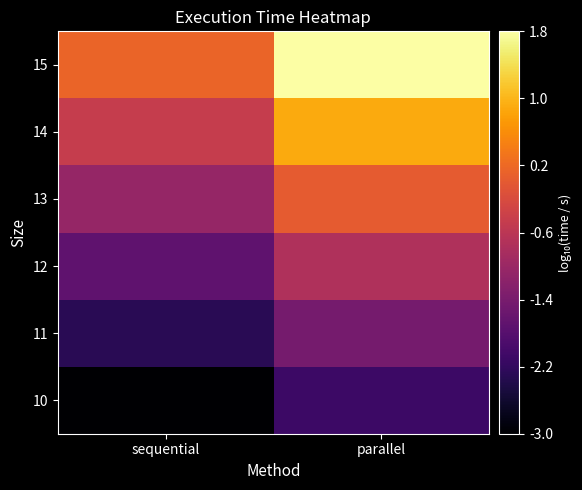

Rank the series at parallel from lowest to highest value.

10, 11, 12, 13, 14, 15